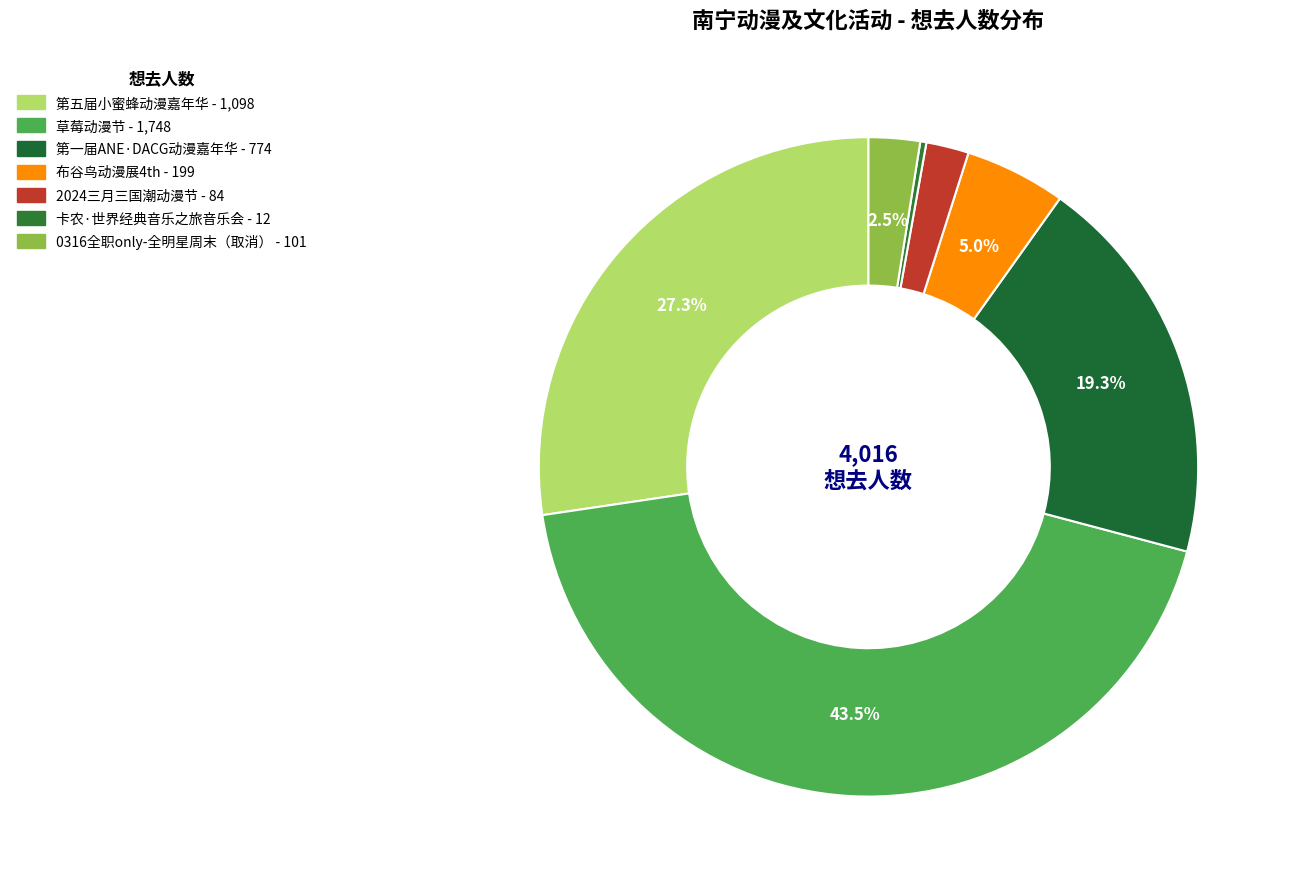

How many segments does this pie chart have?

7